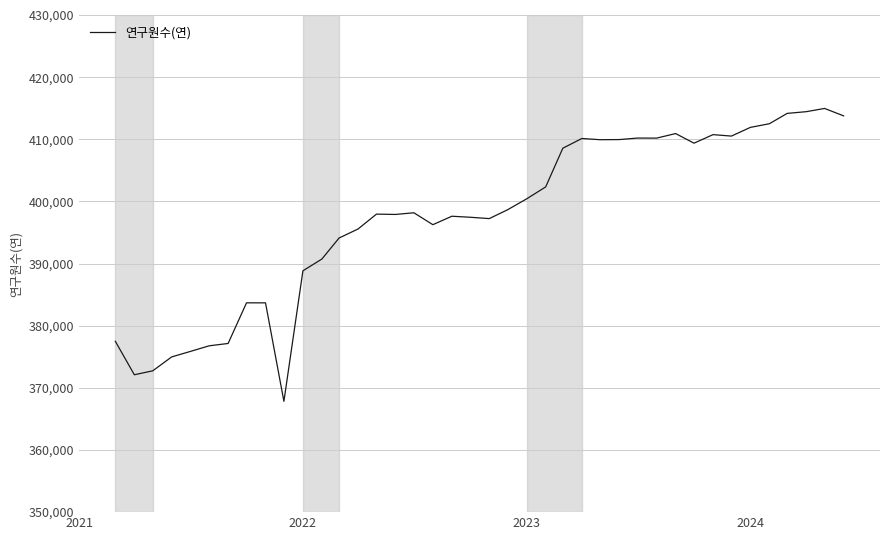

What is the greatest value displayed?

414963